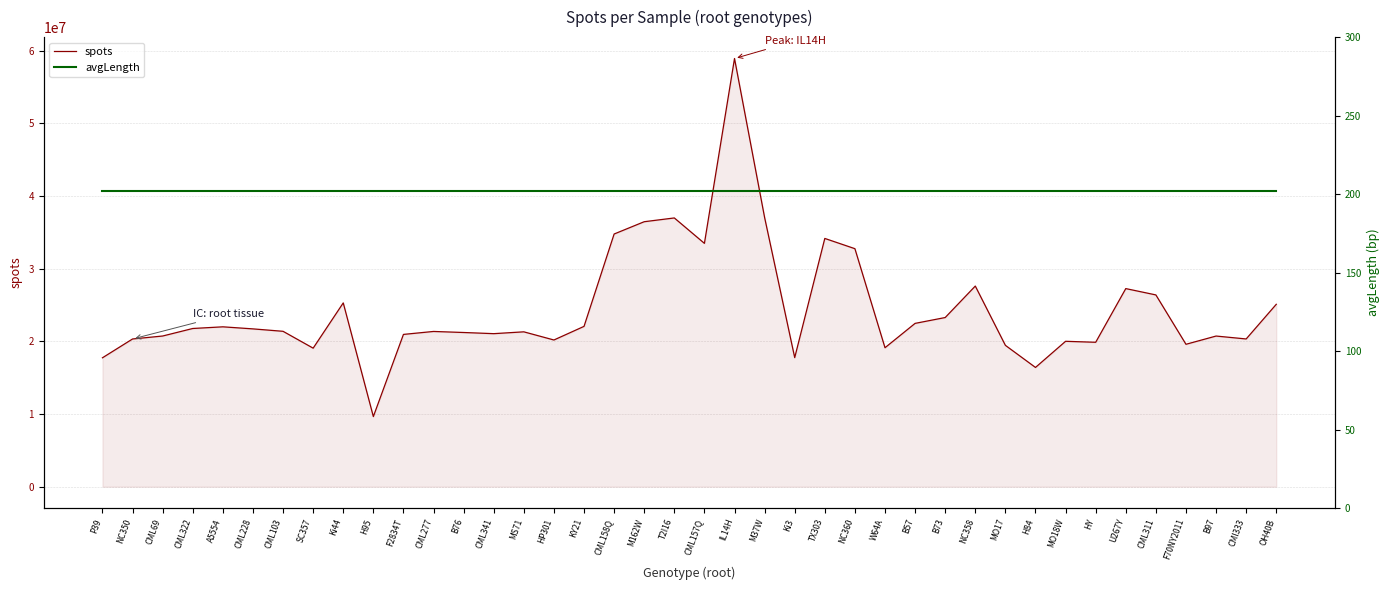

What position from the right is MO18W?

8